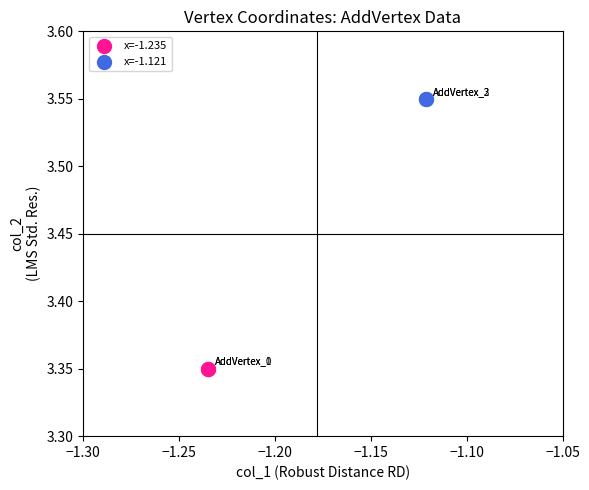

What are all the series names shown in the legend?

x=-1.235, x=-1.121